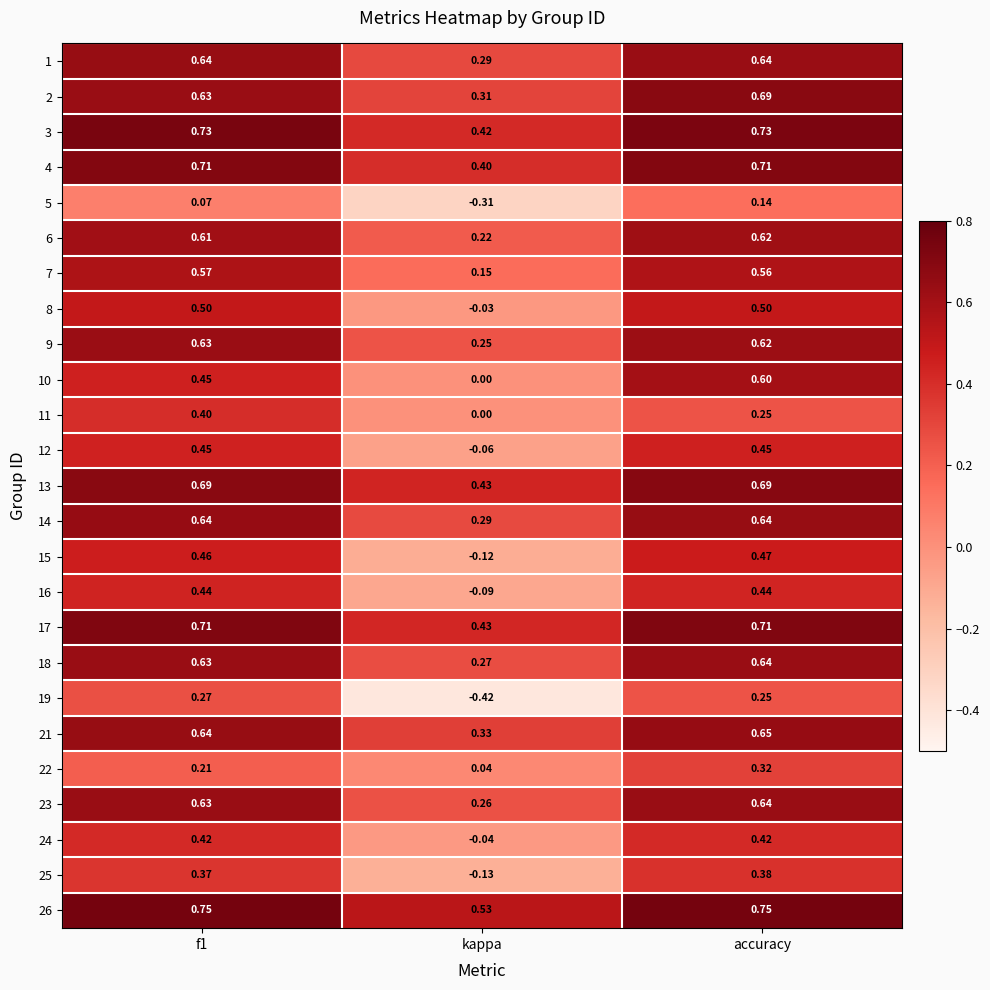

At which category is the sum across all series the highest?

accuracy